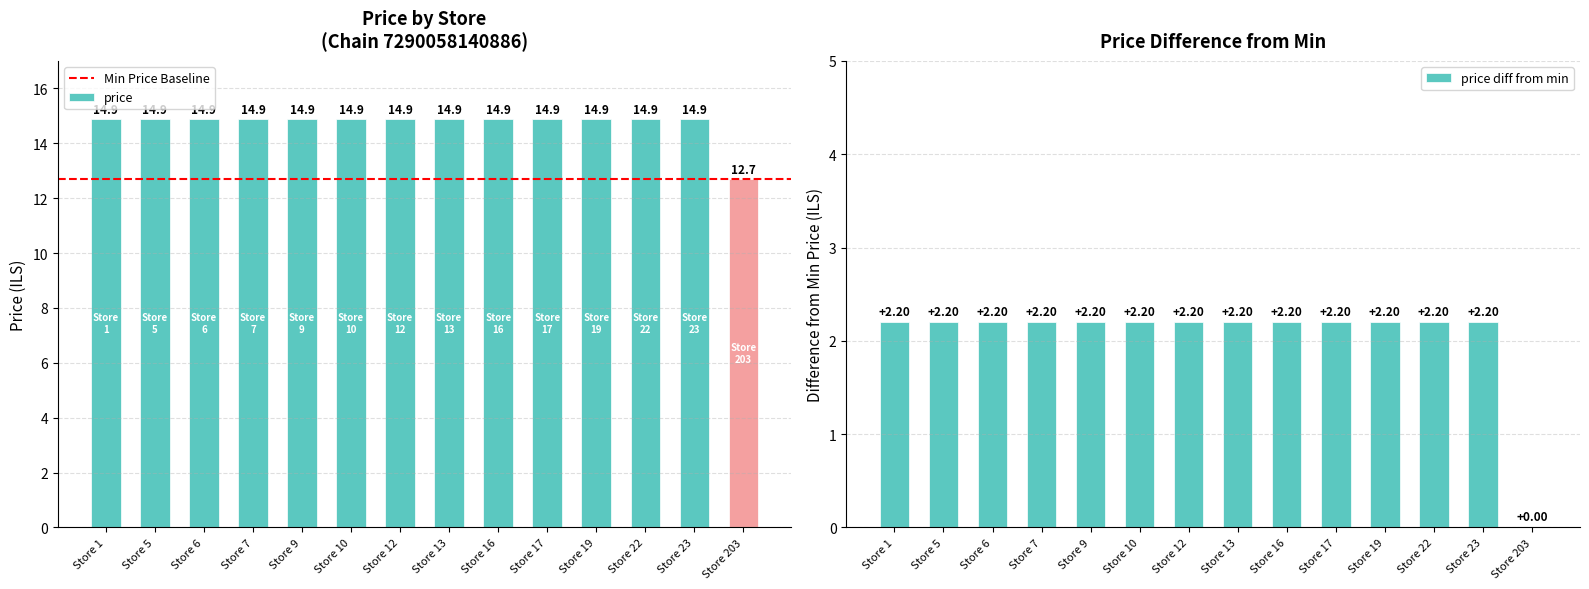

Is it true that the value at Store 203 is 20.2?

False